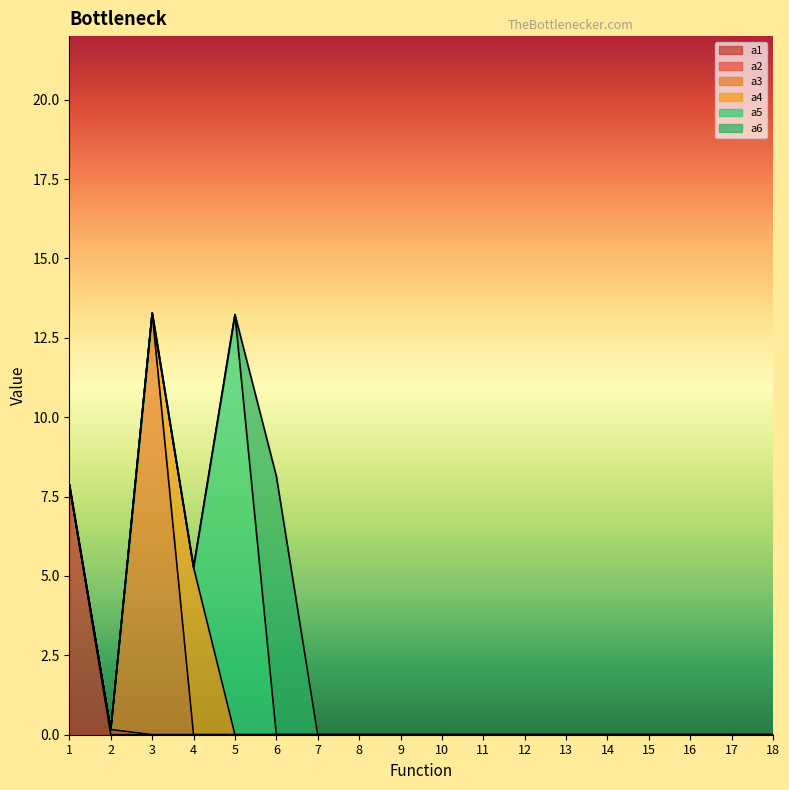

Which series has the largest total across all categories?

a3